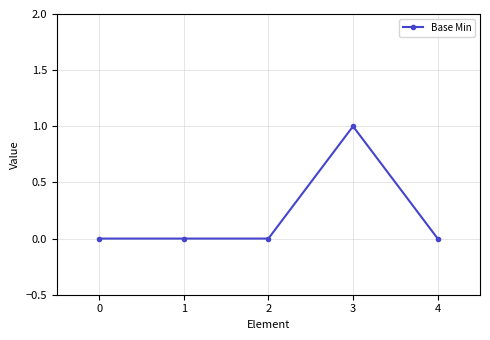

What value does the data have at 3?

1